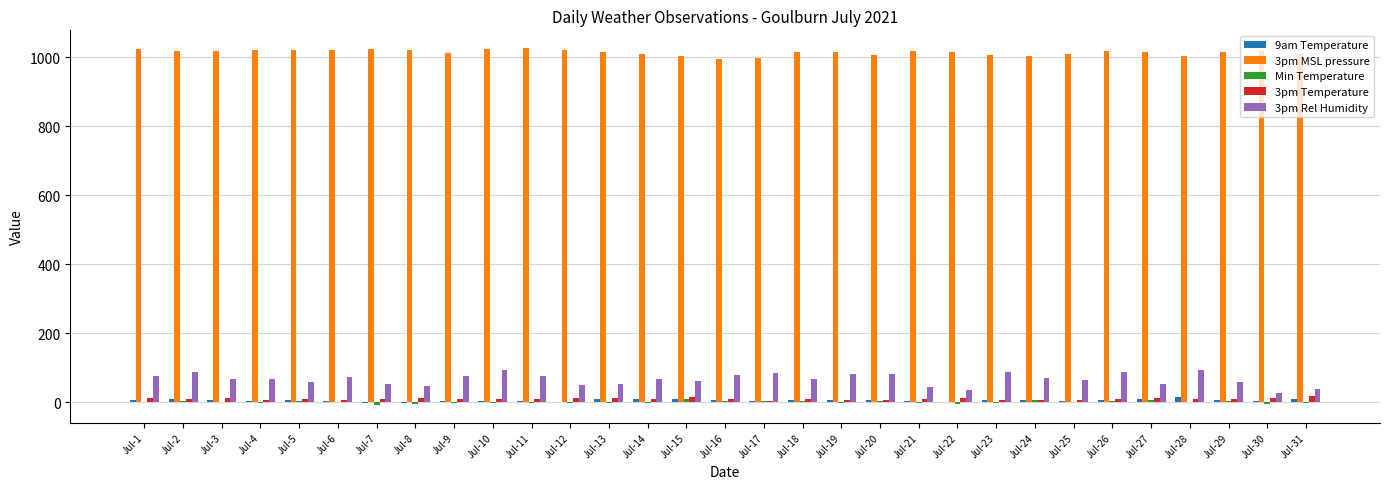

What is the sum of all 3pm Temperature values?

307.0